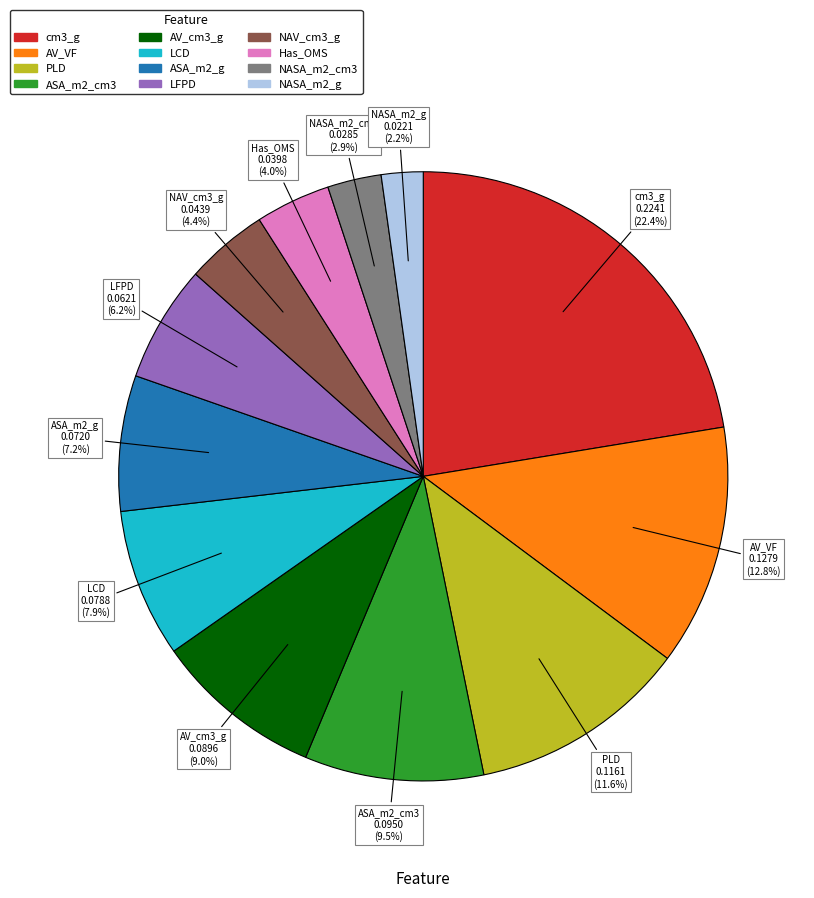

Which has a higher value, AV_cm3_g or ASA_m2_g?

AV_cm3_g